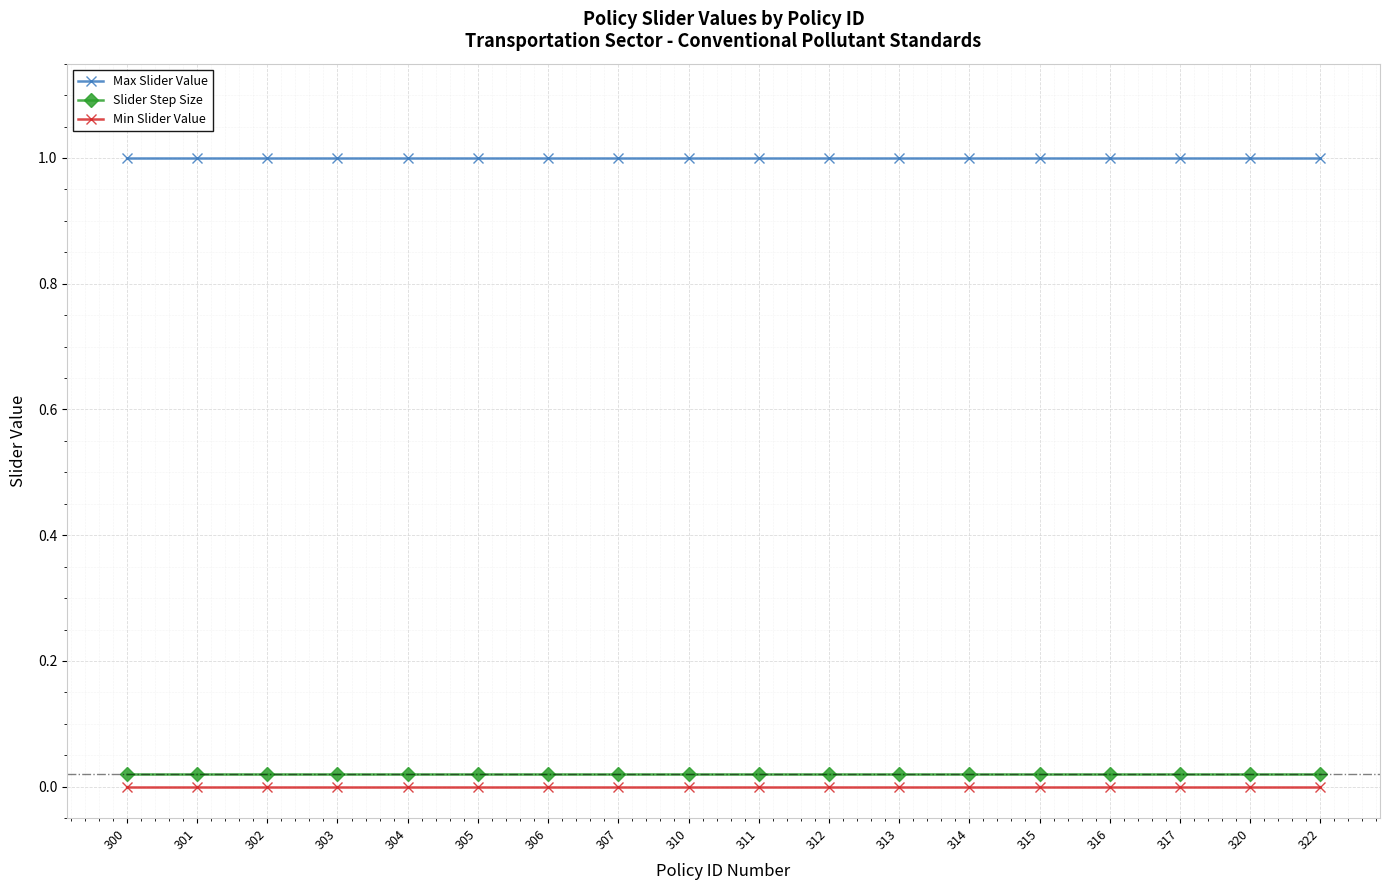

True or false: Slider Step Size and Max Slider Value intersect in this chart.

False